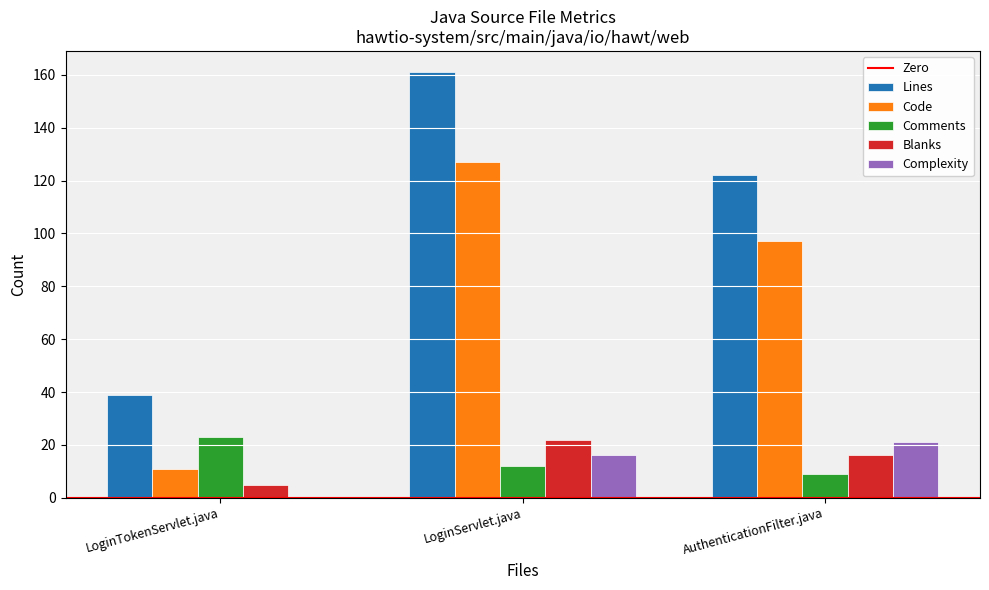

What is the approximate value of Blanks at AuthenticationFilter.java?

16